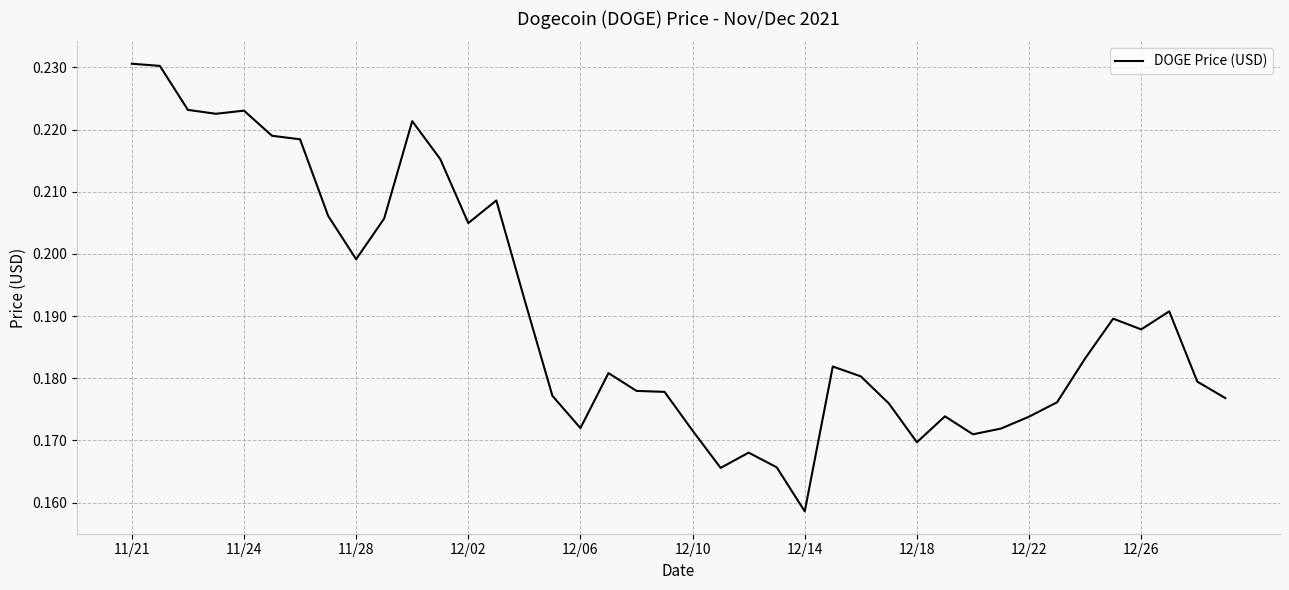

What is the difference between the maximum and minimum values?

0.1